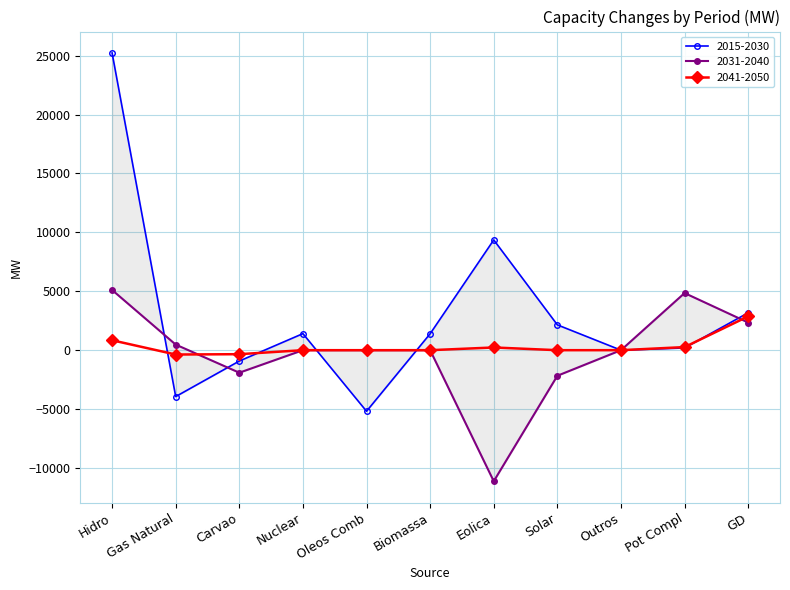

Which has a higher value, Carvao or Pot Compl?

Pot Compl